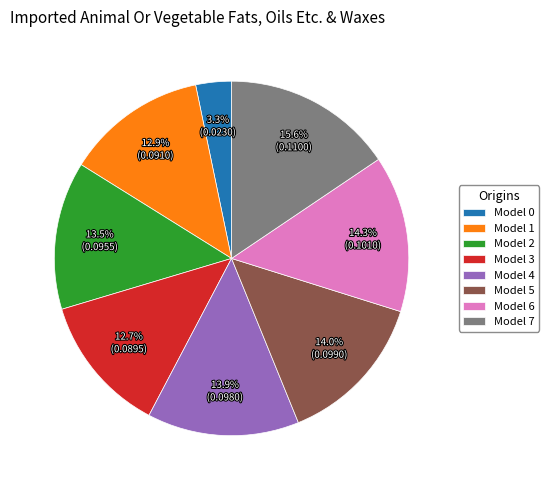

Between Model 5 and Model 7, which is larger?

Model 7